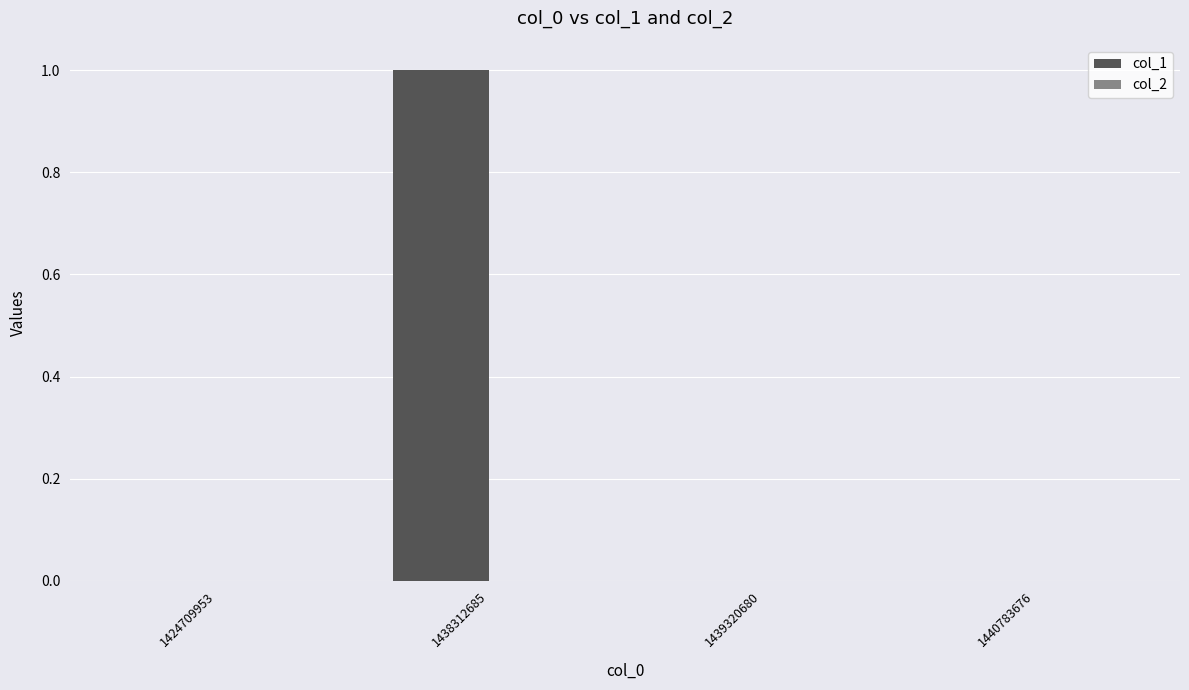

At which category does the chart reach its peak across all series?

1438312685